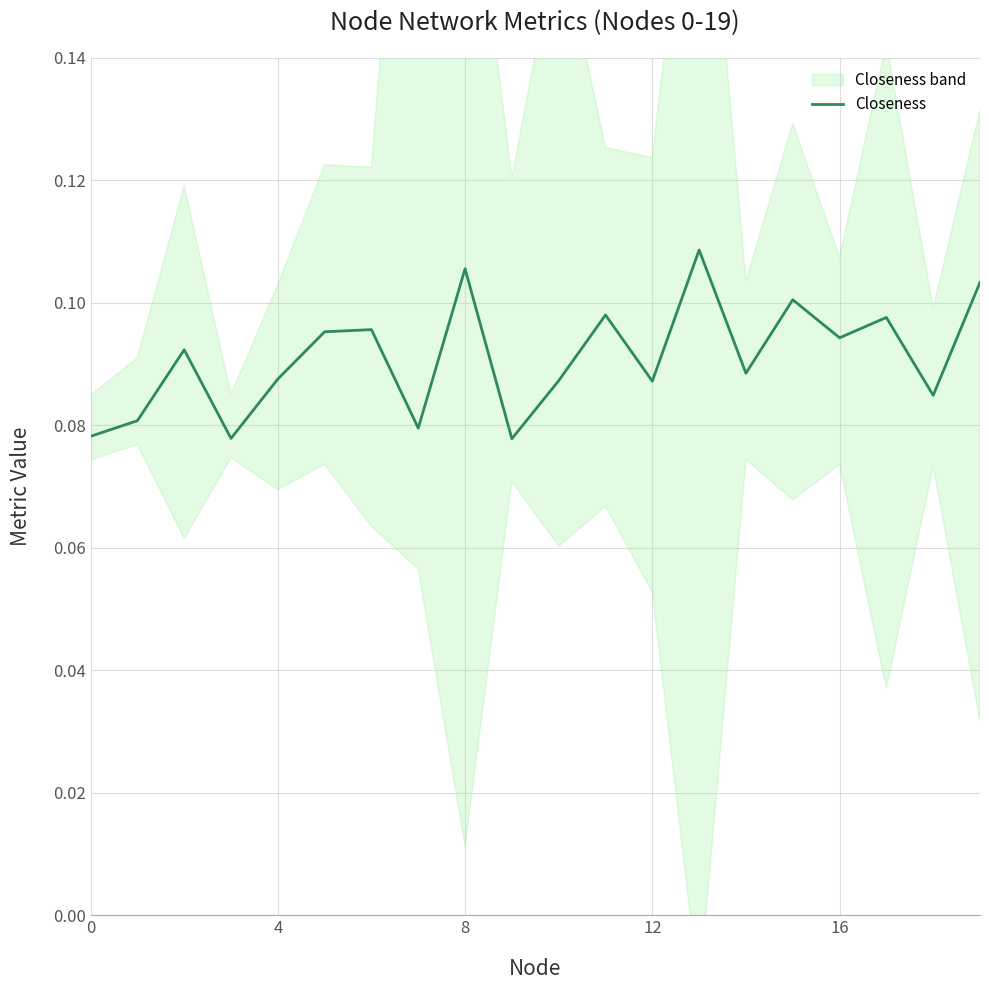

What is the value of the 12th point from the left?

0.1